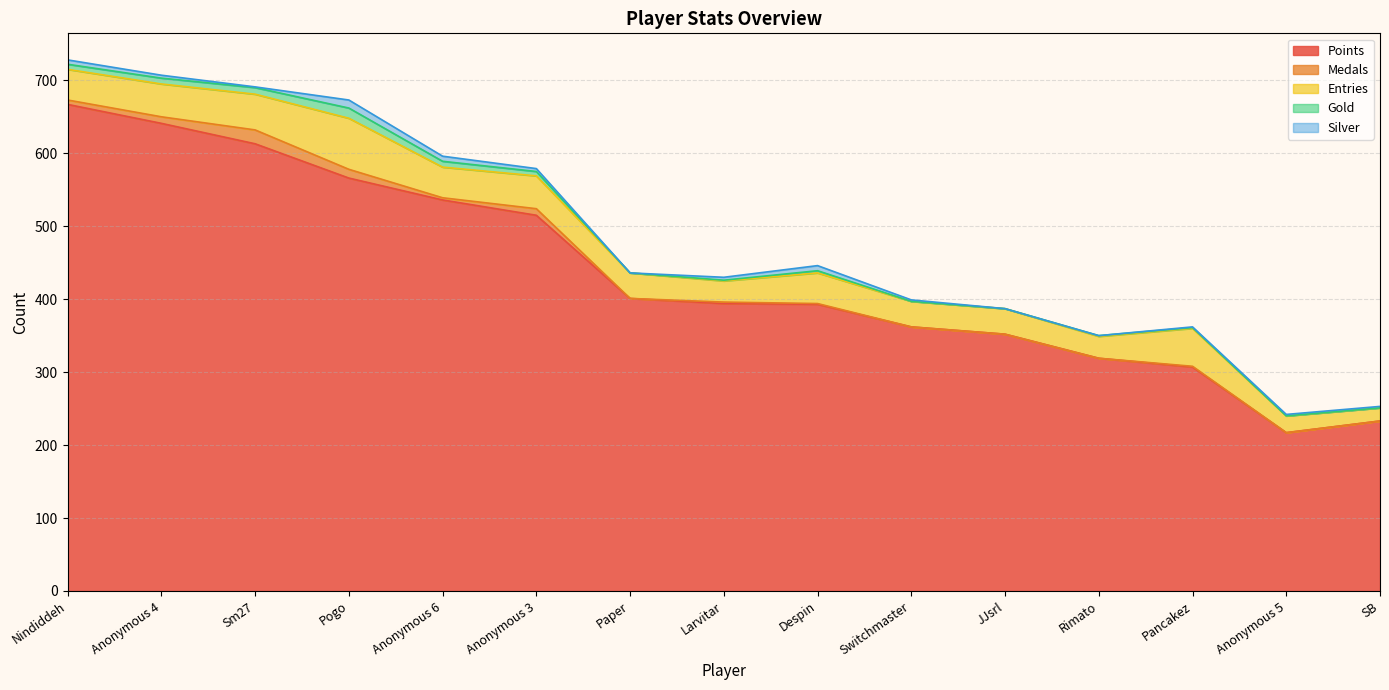

What is the greatest value displayed?

667